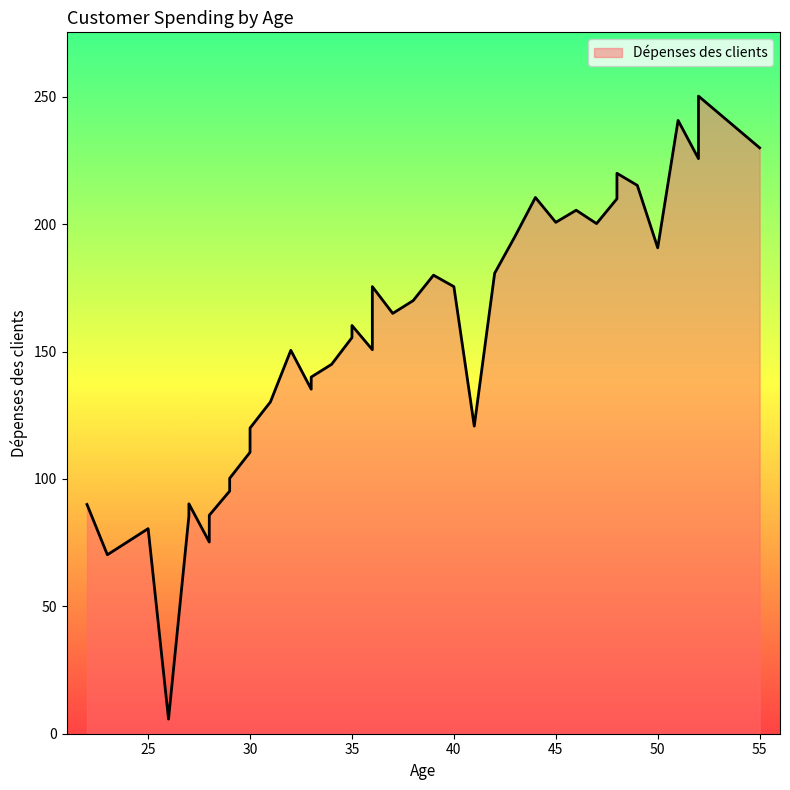

What is the sum of the values at 28 and 39?

255.2